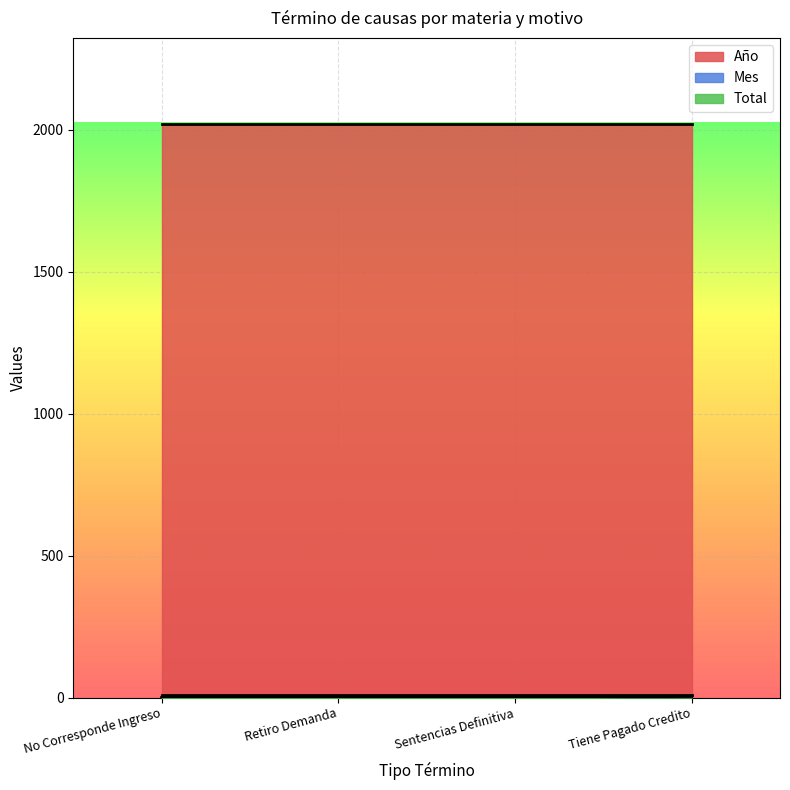

How many lines are shown in the chart?

3